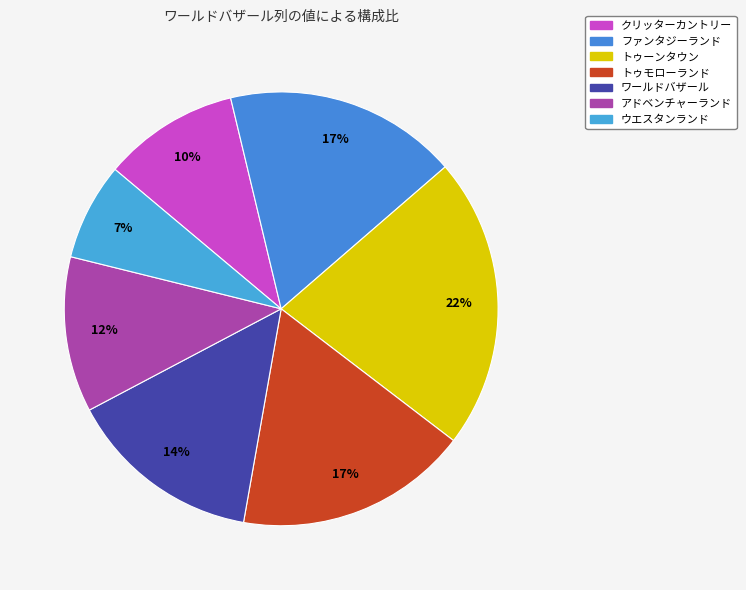

To the nearest percent, what portion does トゥモローランド represent?

17%